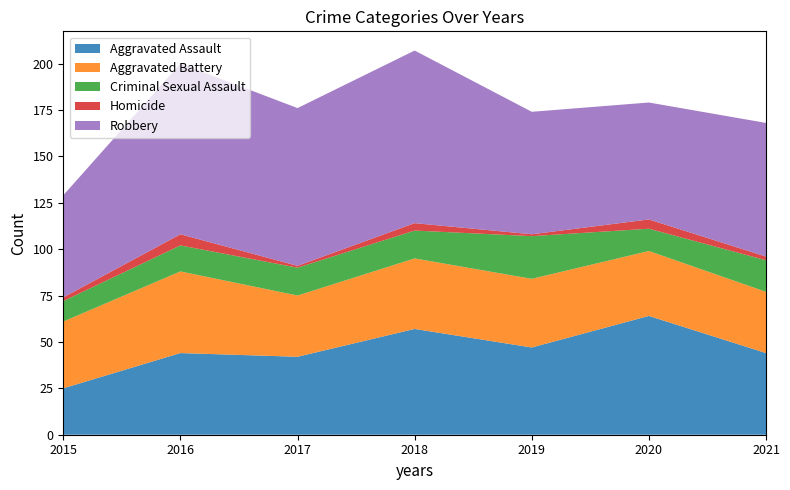

List the series in order of their peak value, highest first.

Robbery, Aggravated Assault, Aggravated Battery, Criminal Sexual Assault, Homicide